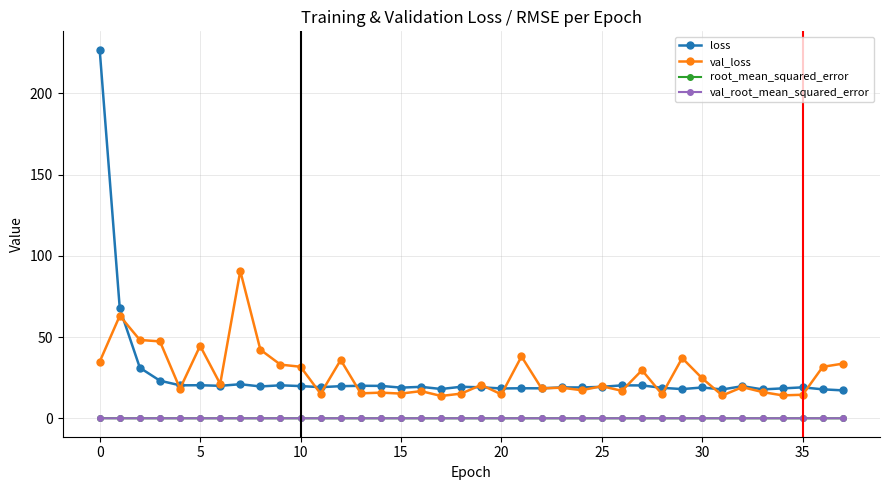

Which series has the largest range (max minus min)?

loss